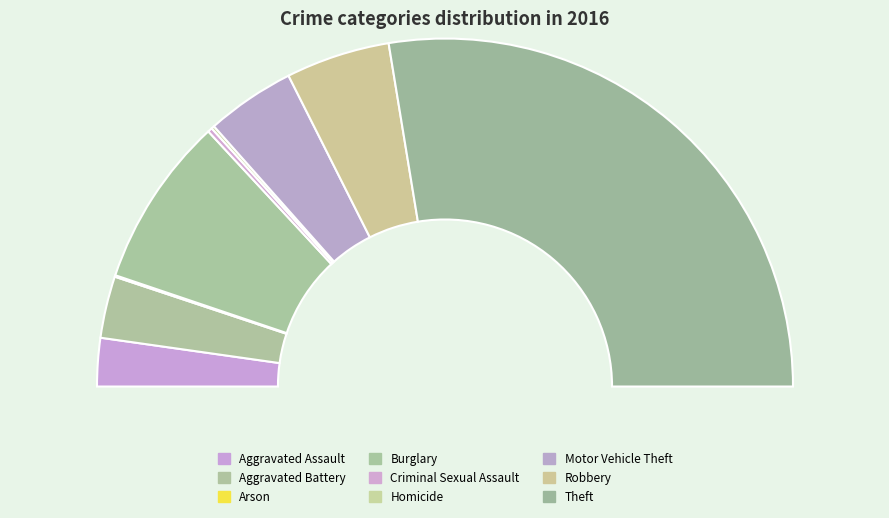

Combined, what portion of the pie is Aggravated Assault and Homicide?

4.8%